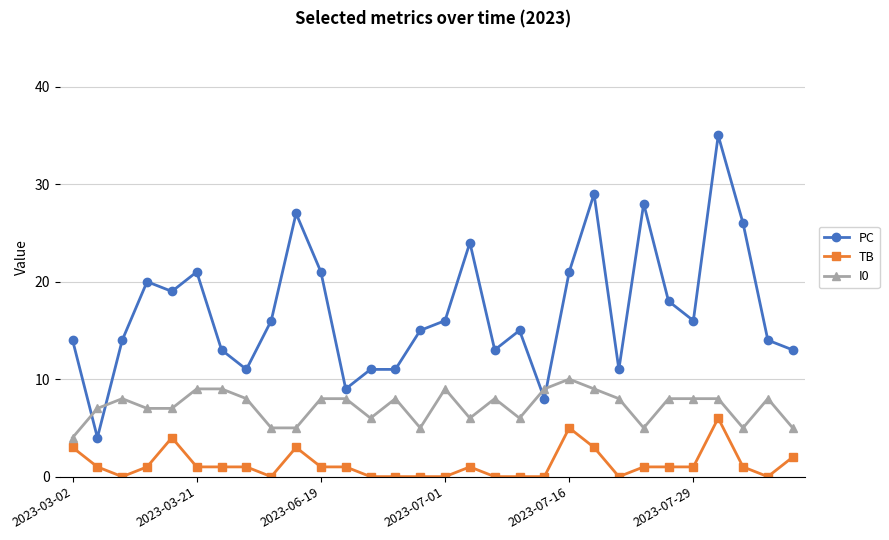

True or false: TB and I0 cross at least once.

False